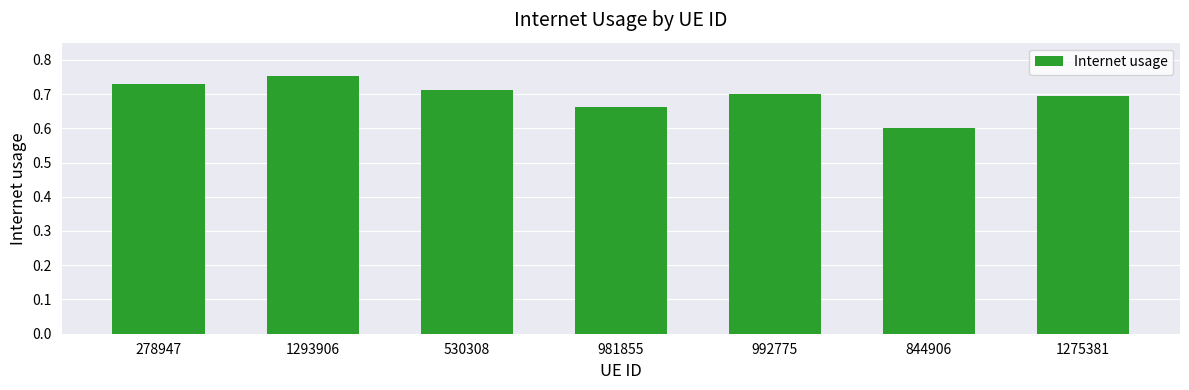

List the labels in order of value, largest first.

1293906, 278947, 530308, 992775, 1275381, 981855, 844906